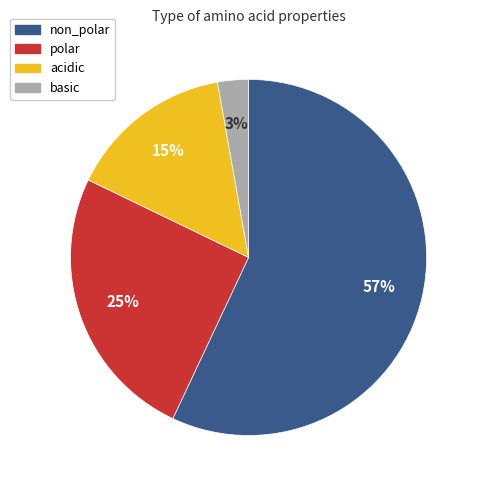

How many segments does this pie chart have?

4